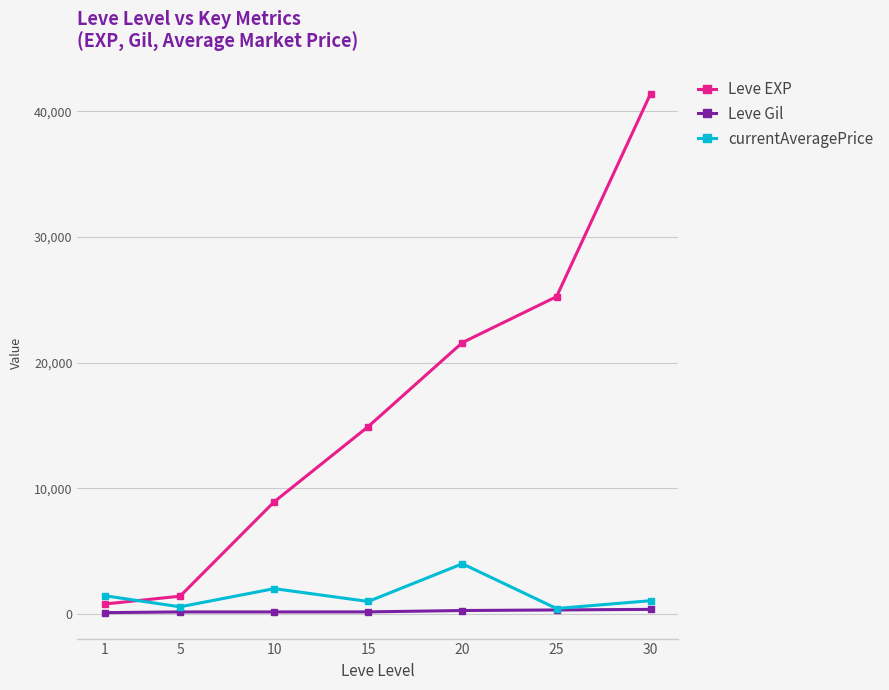

Is the value of Leve Gil at 30 greater than the value of Leve EXP at 30?

No